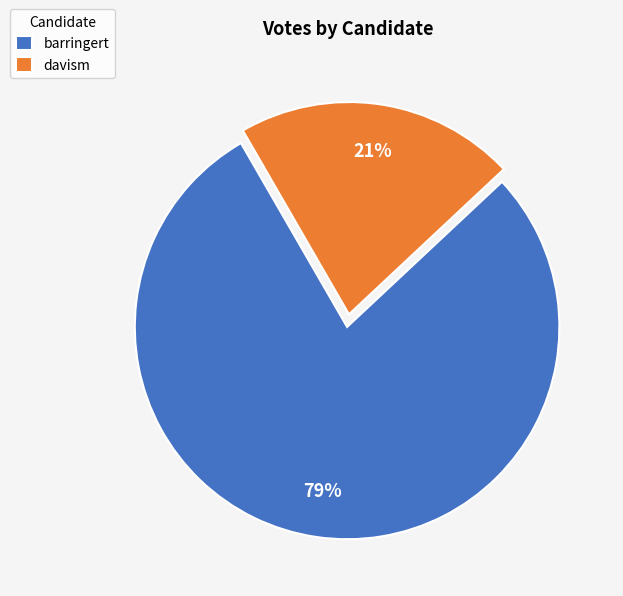

True or false: barringert accounts for 79% of the total.

True